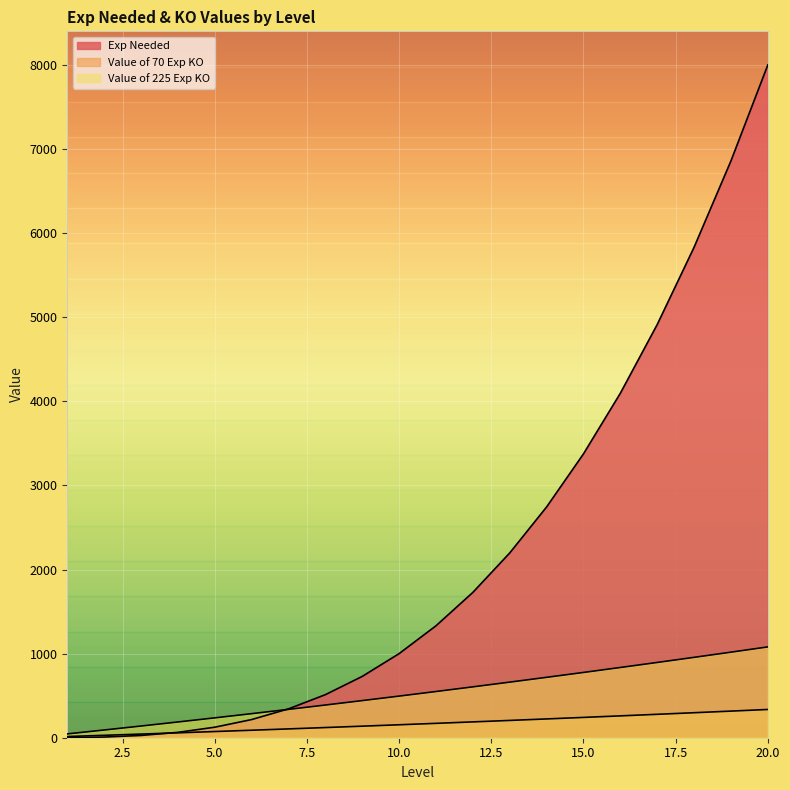

Which category has the highest value across all series?

20